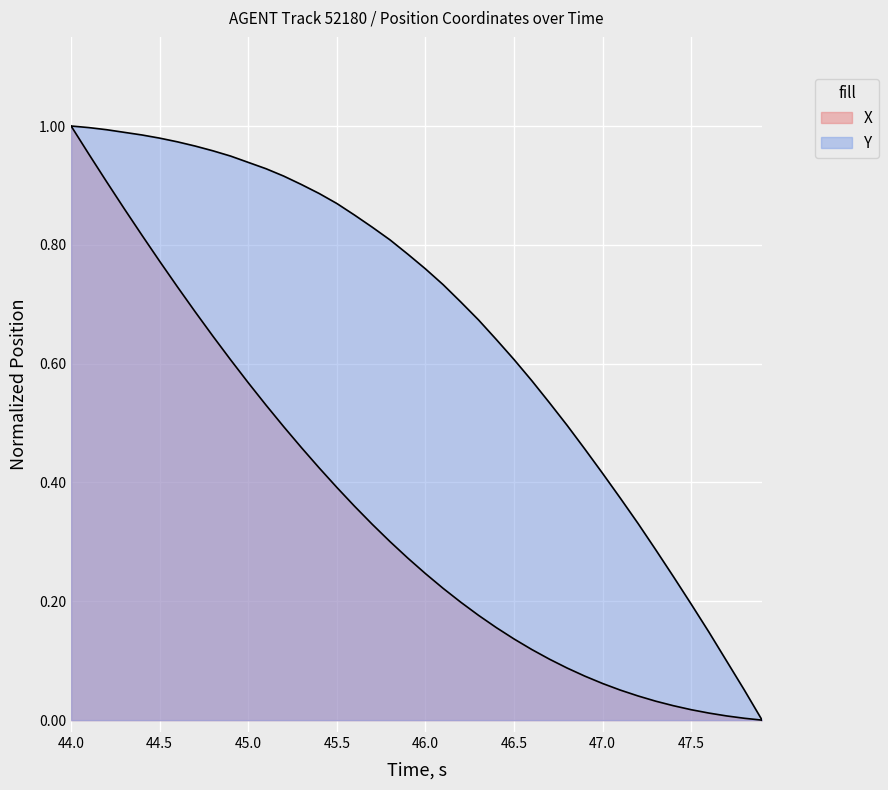

What is the average value of the X series?

0.3